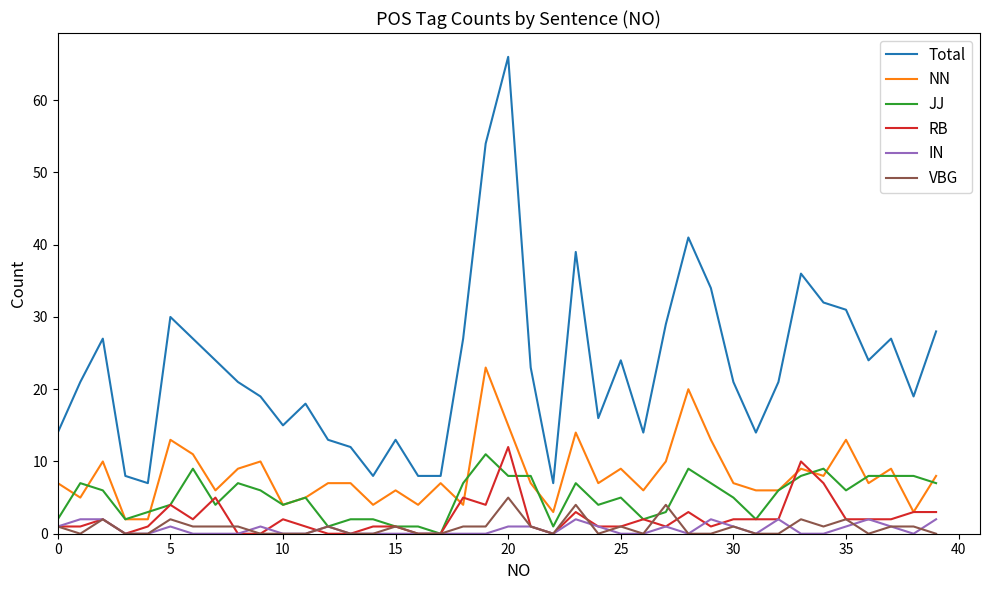

Count the number of categories in the chart.

40